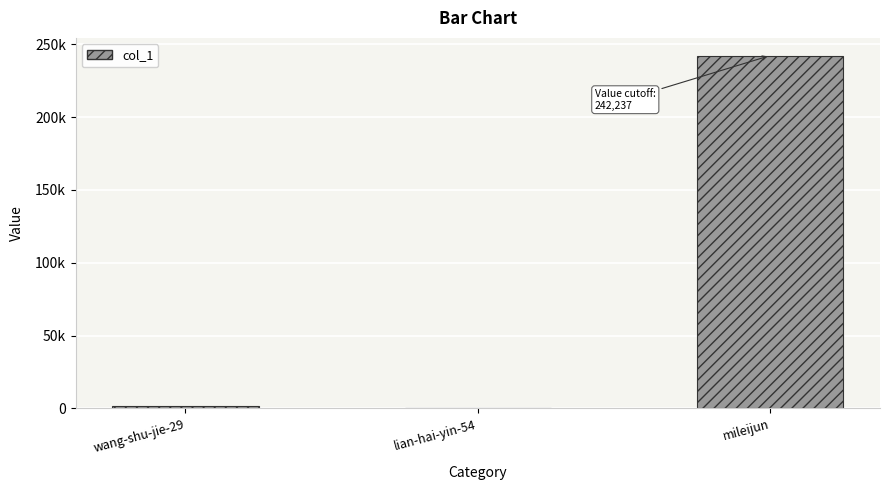

Where is the data nearest to the value 121287?

wang-shu-jie-29